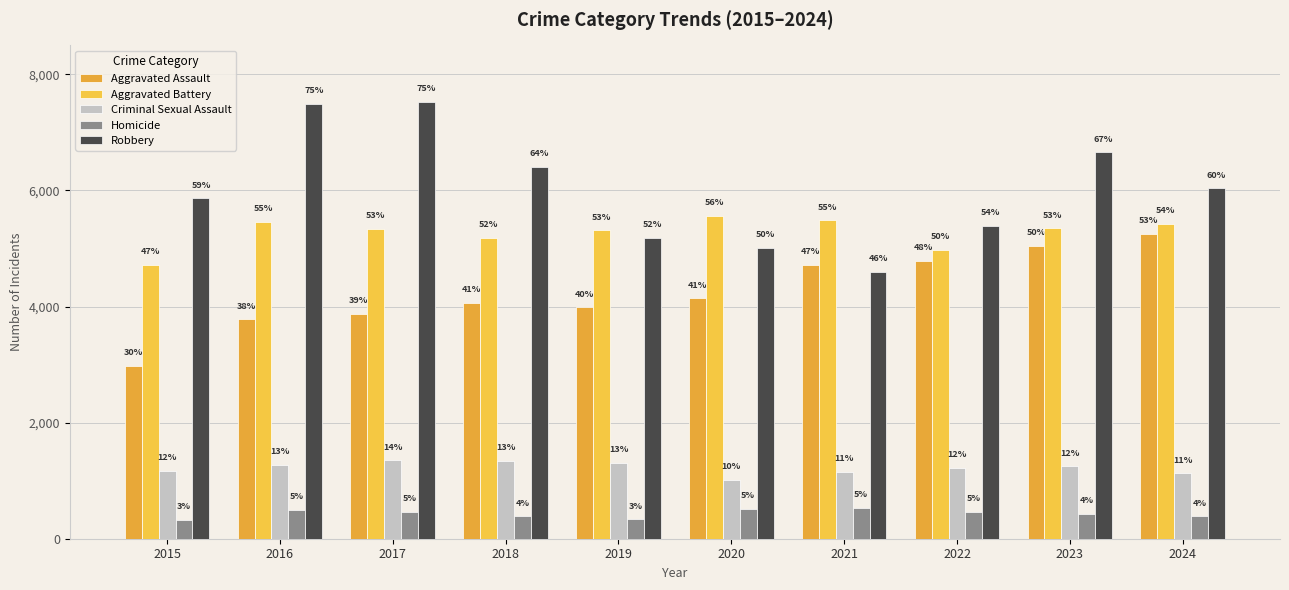

What is the sum of the Robbery values at 2018 and 2020?

11420